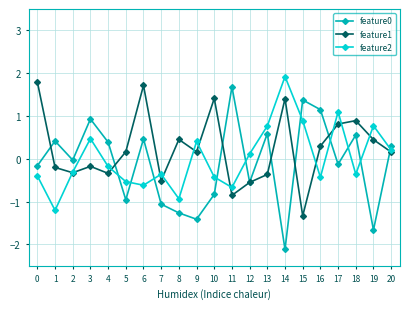

What is the value of the feature1 point at the 3rd from the left?

-0.3